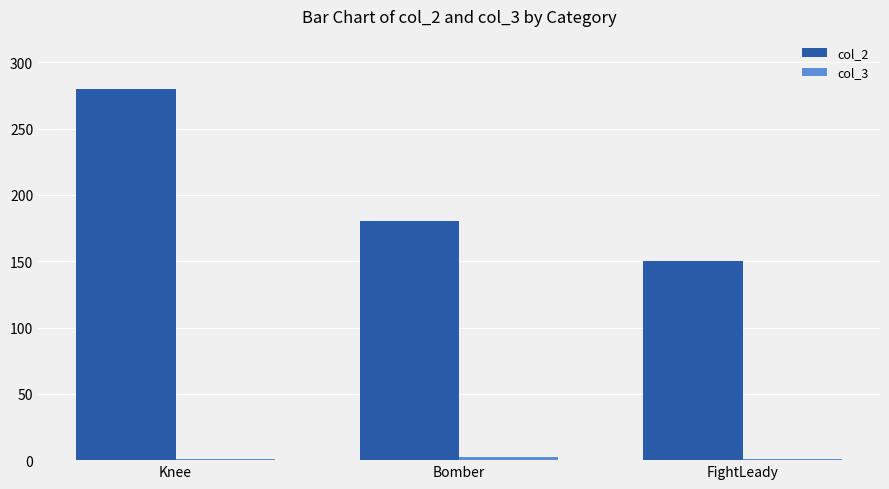

What is the label of the 1st bar from the right?

FightLeady